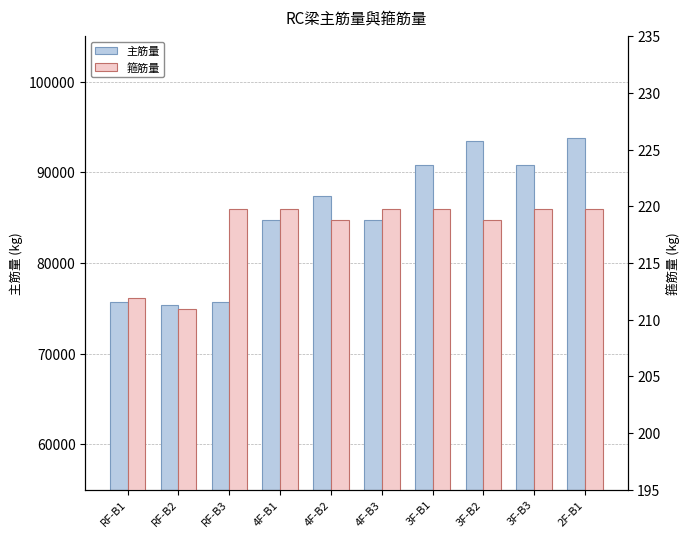

What is the label of the 7th bar from the left?

3F-B1